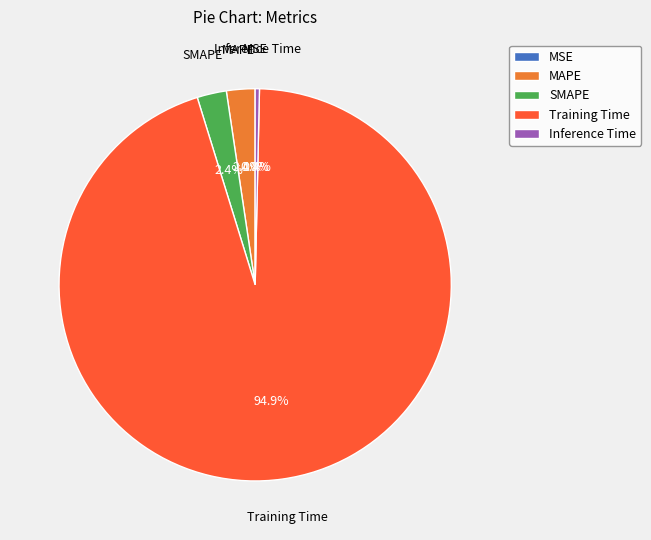

Is there any slice that represents more than half of the pie?

Yes